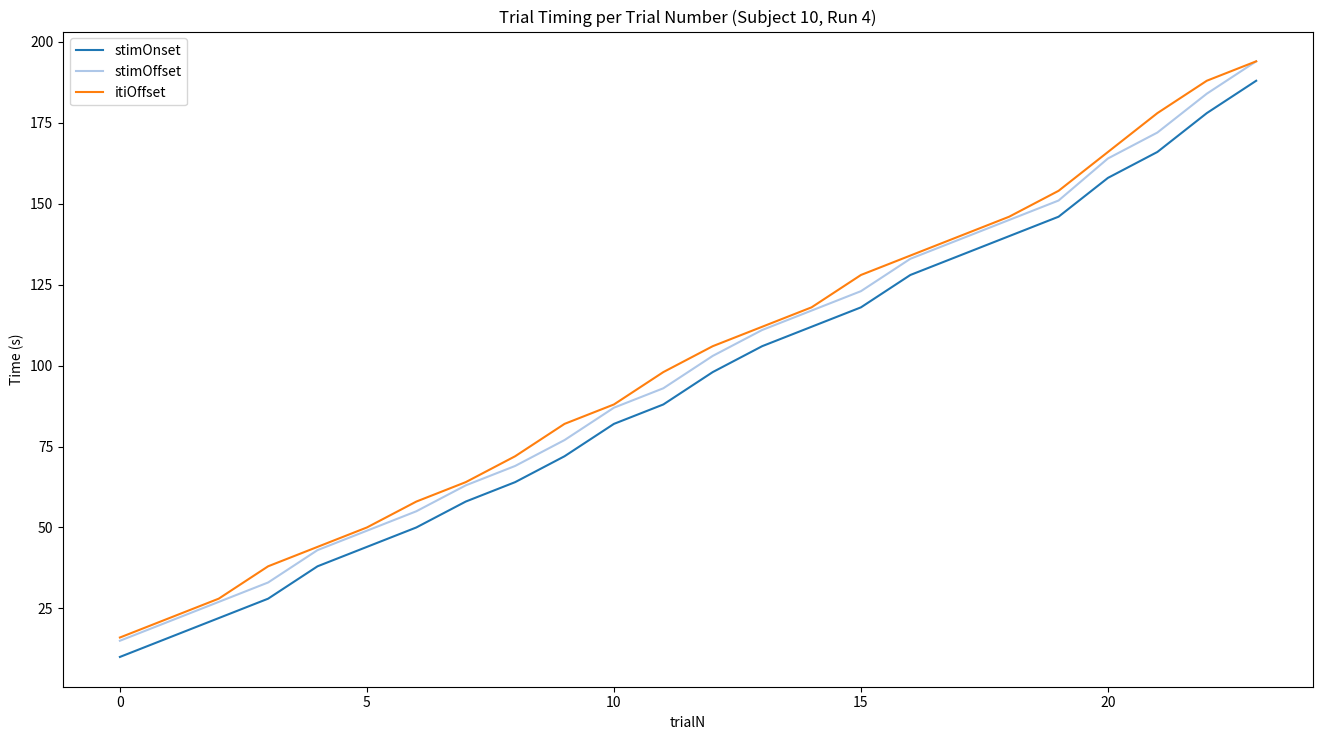

What is the highest value of the stimOnset series?

188